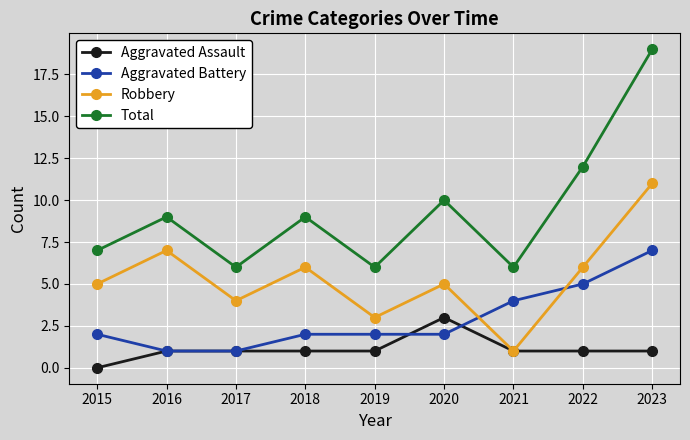

What is the difference between the maximum and minimum values in the Total series?

13